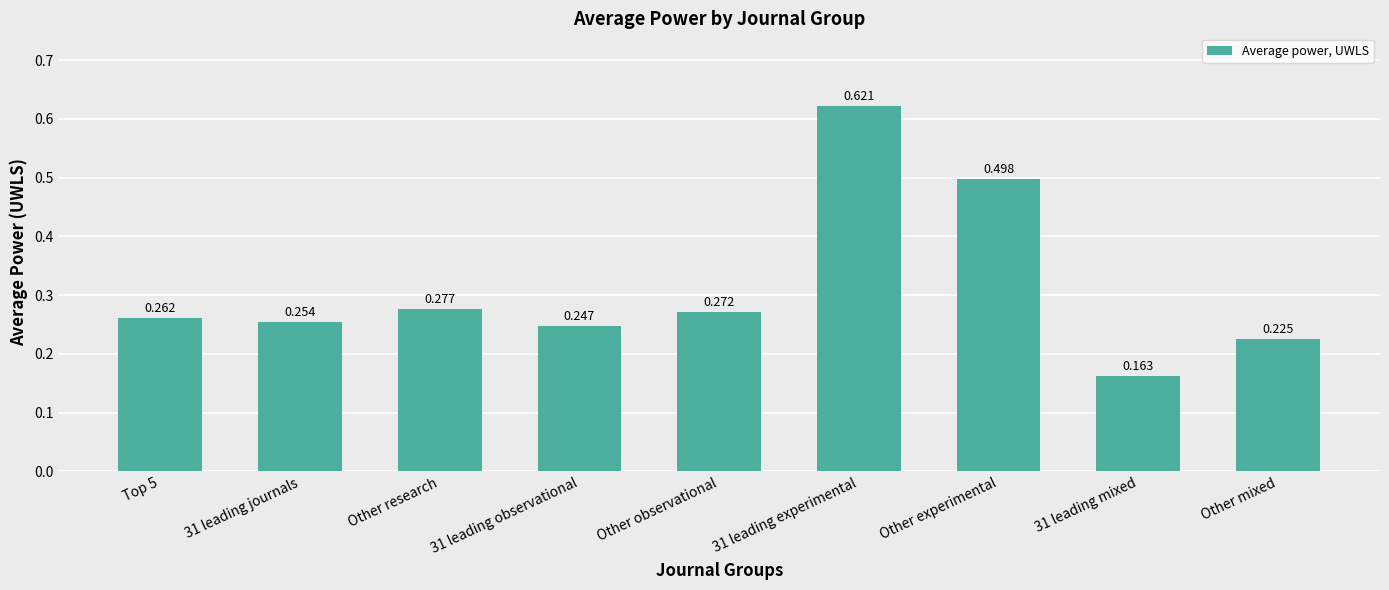

What position from the left is 31 leading journals?

2